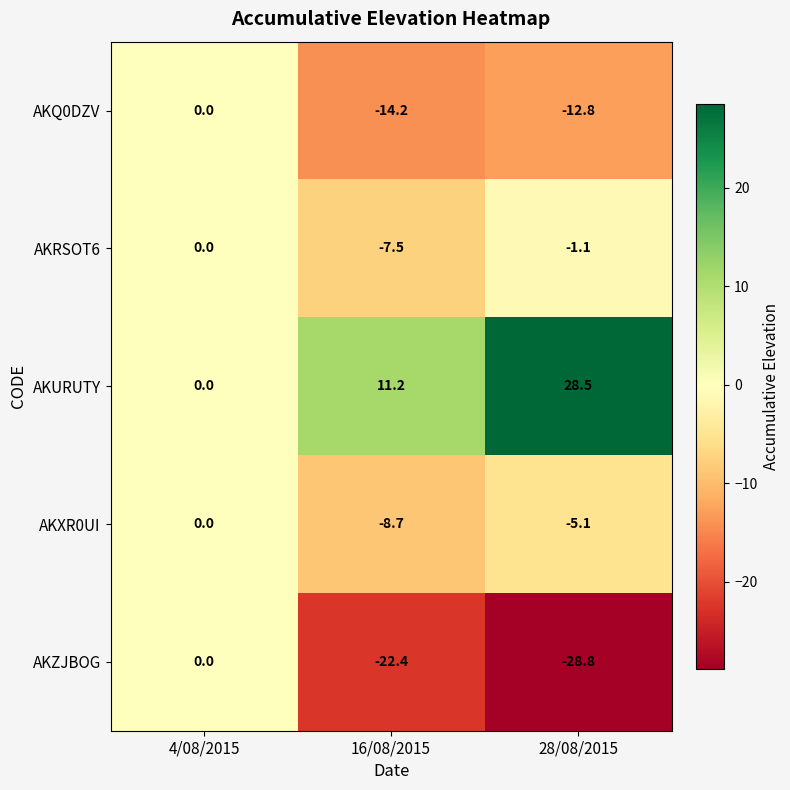

What is the difference between the maximum and minimum values in the AKQ0DZV series?

14.2